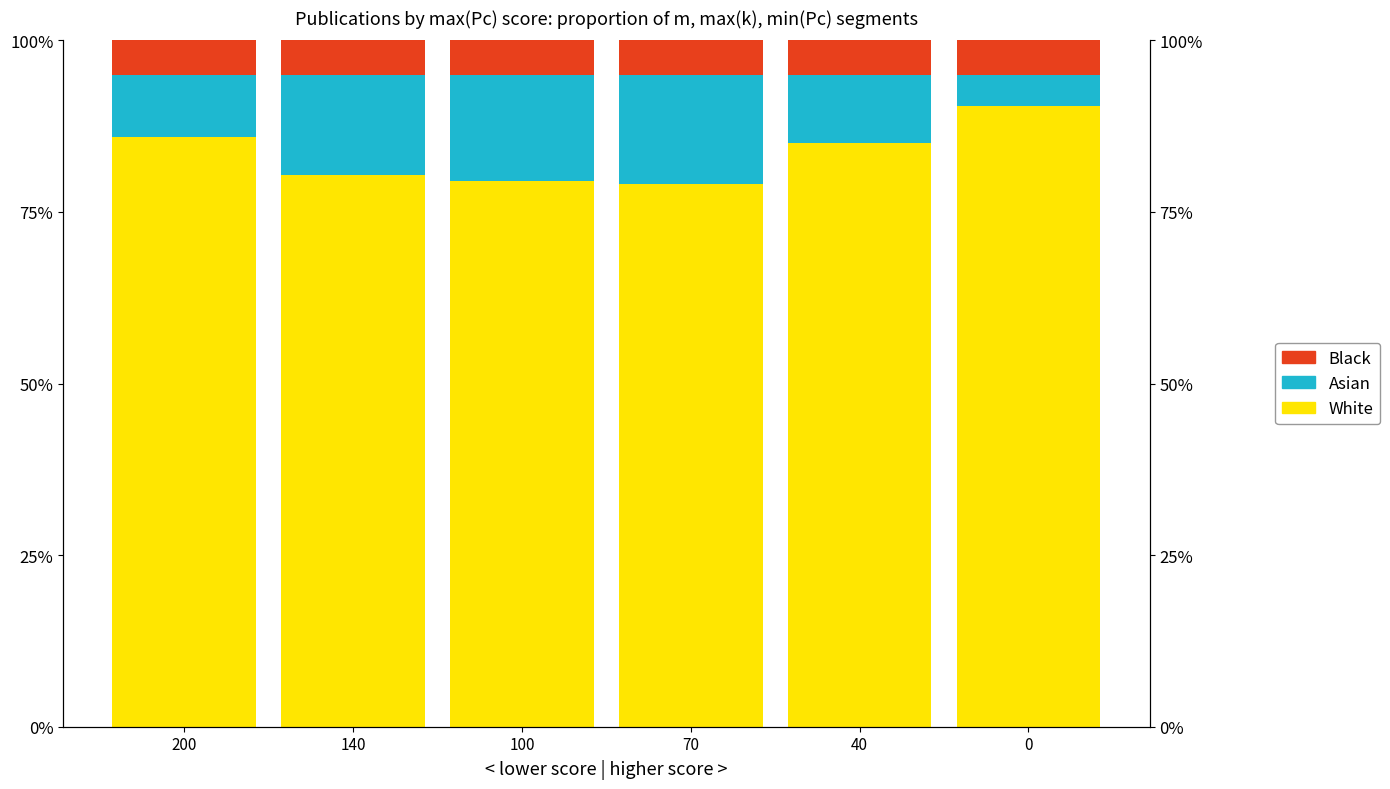

The Asian series shows 16.0 at 200. True or false?

False